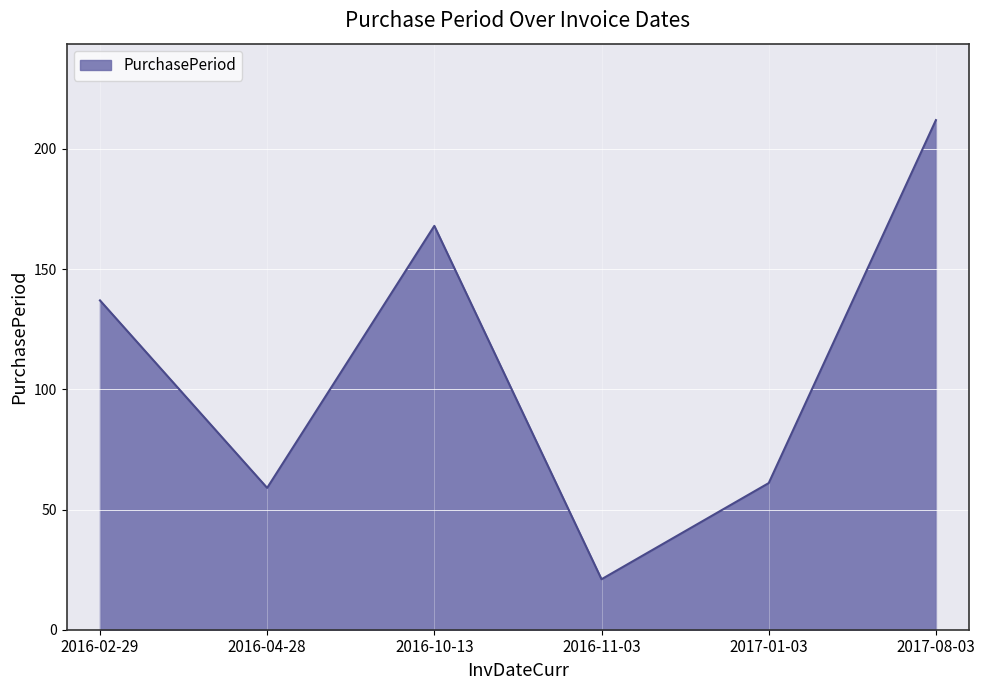

What is the difference between the second highest and minimum values?

147